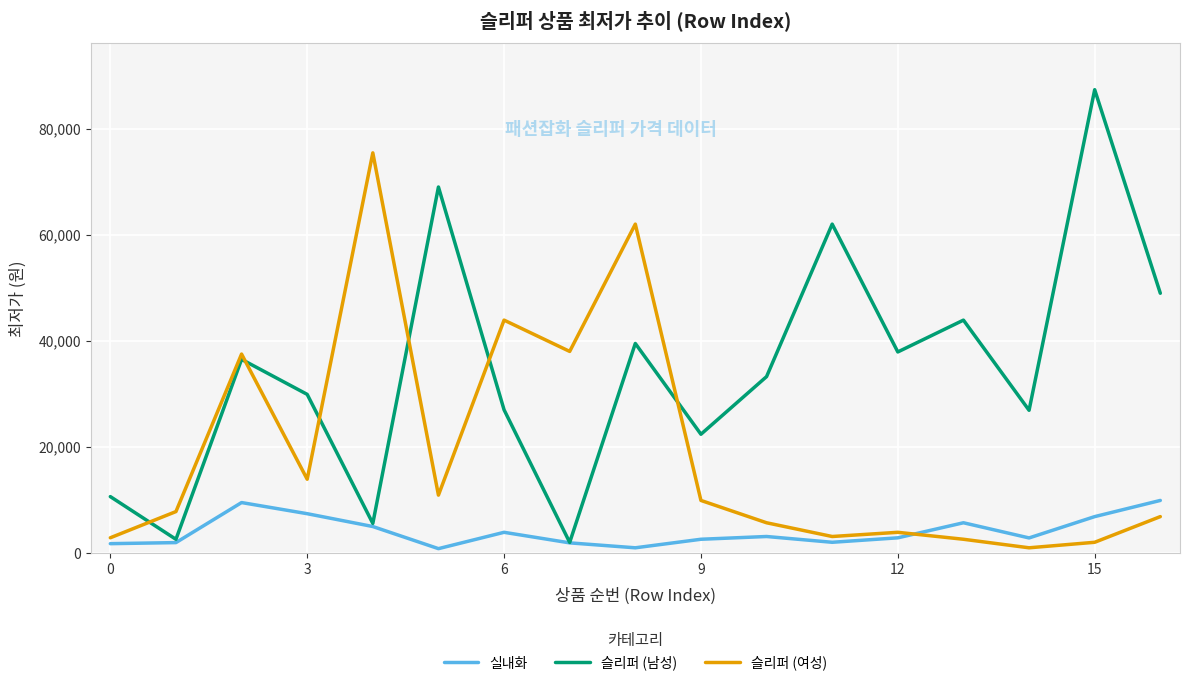

List the series in order of their overall mean, highest first.

슬리퍼 (남성), 슬리퍼 (여성), 실내화